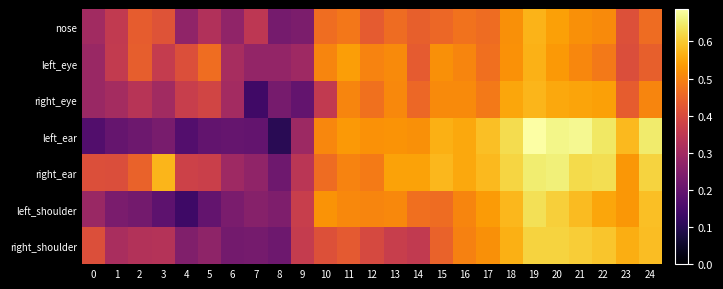

Which has a higher value, 6 or 19?

19